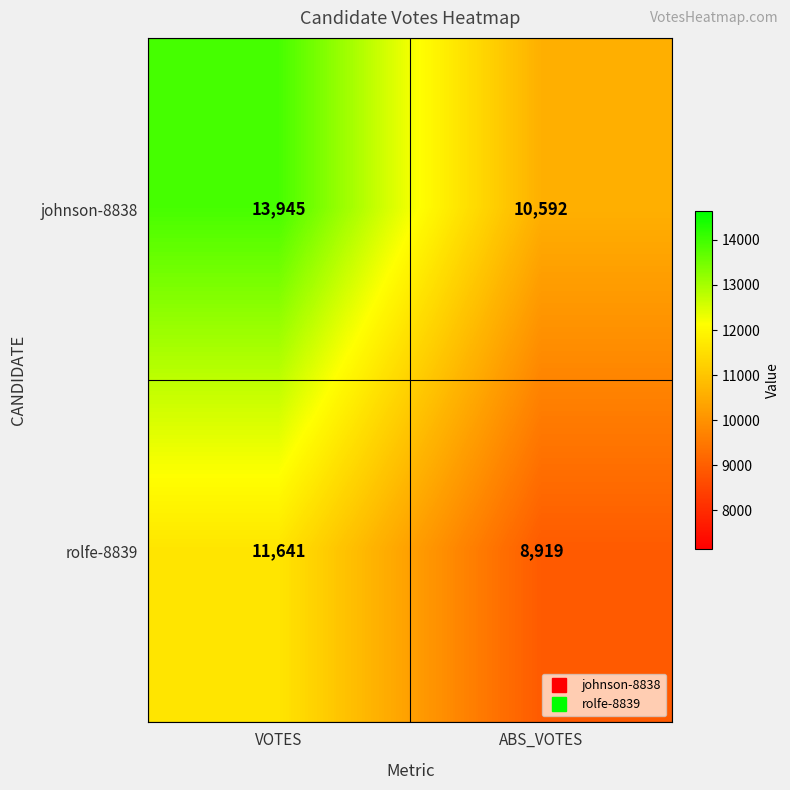

List the series in order of their overall mean, lowest first.

rolfe-8839, johnson-8838